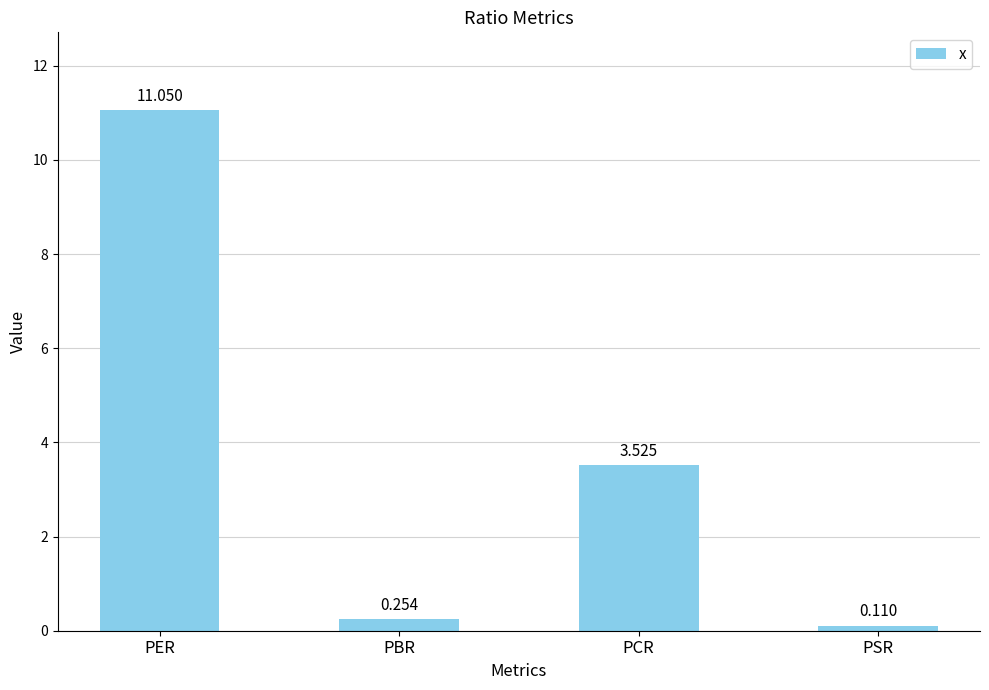

Where is the data nearest to the value 5?

PCR